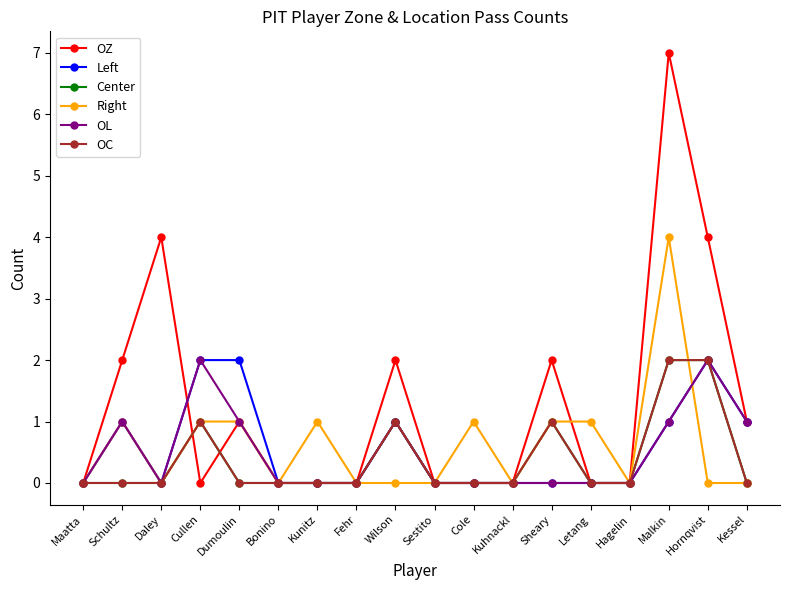

True or false: Center has a value of 0 at Hagelin.

True